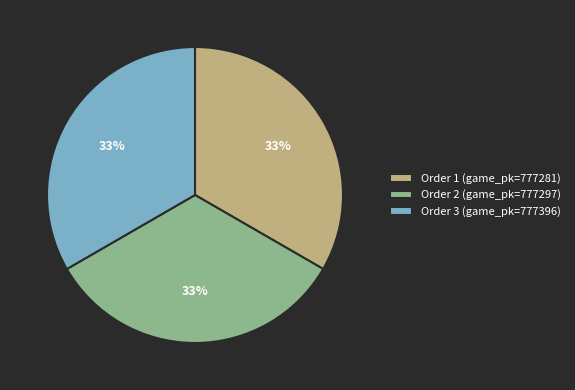

Is there any slice that represents more than half of the pie?

No